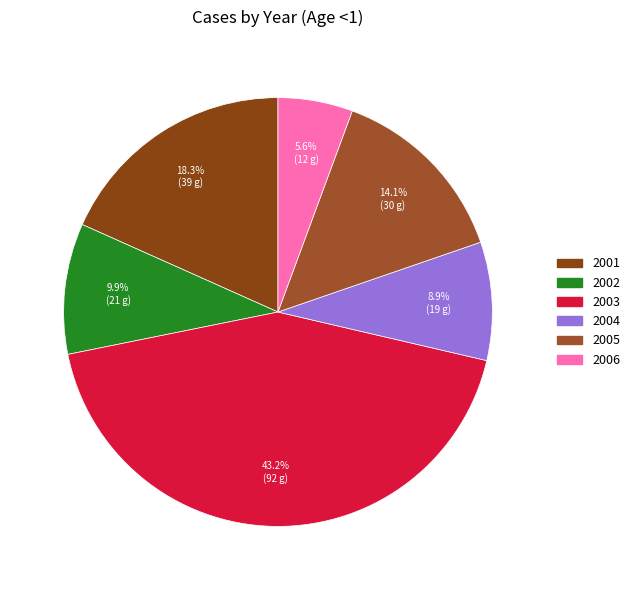

How many slices are in this pie chart?

6